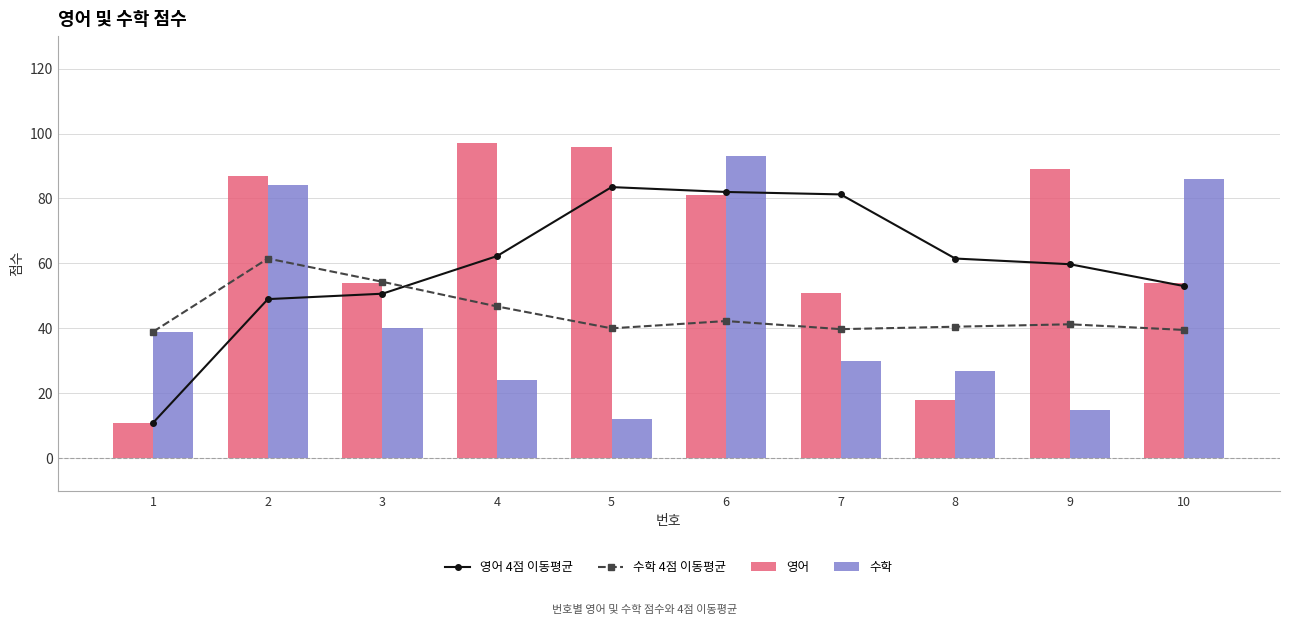

Are the bars horizontal?

No